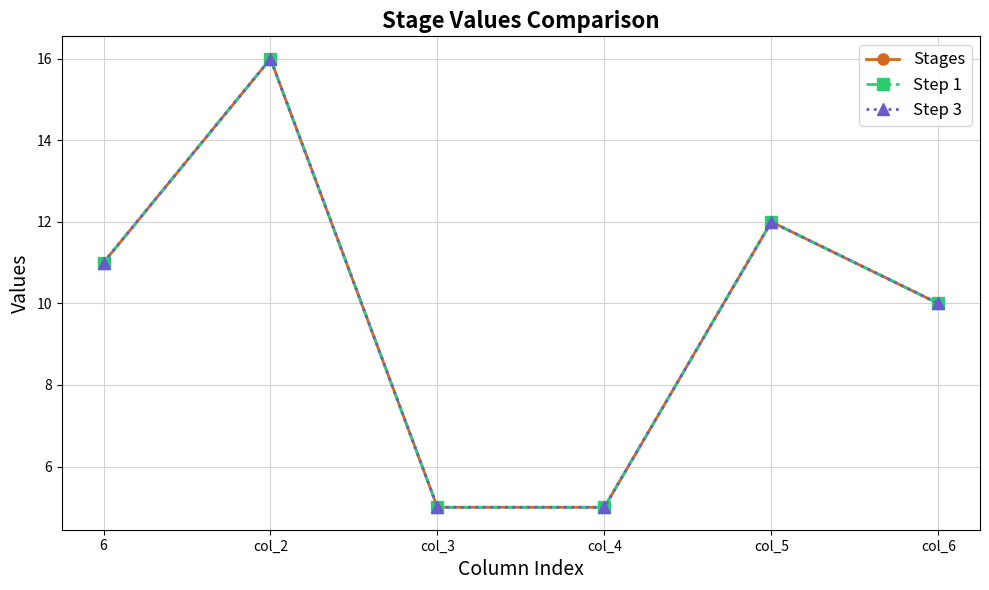

At which category does the chart reach its minimum across all series?

col_3